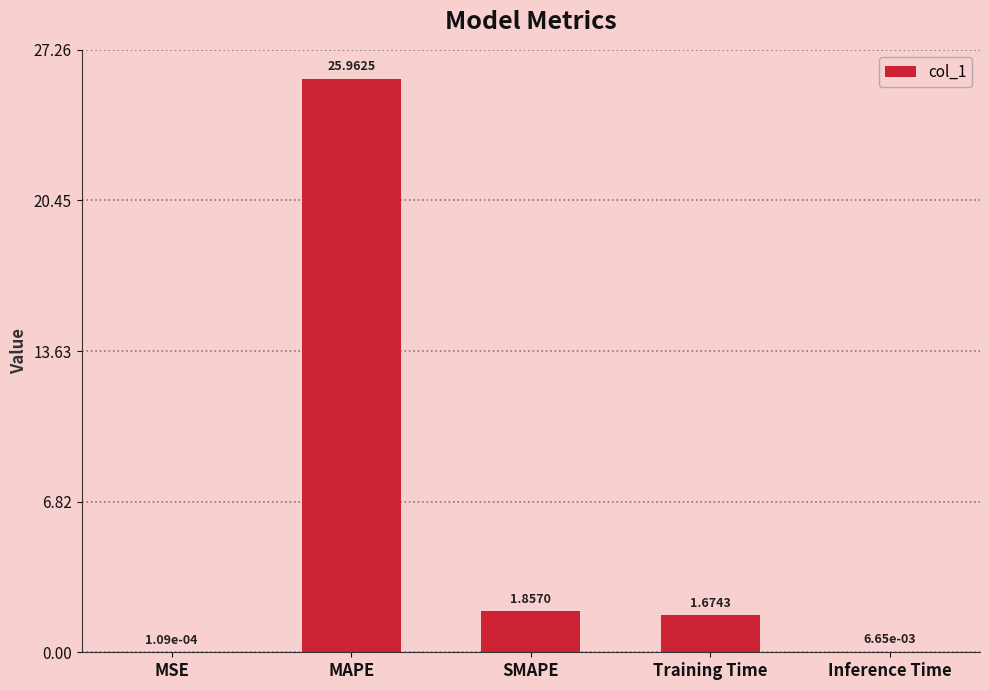

What is the sum of all values?

29.5